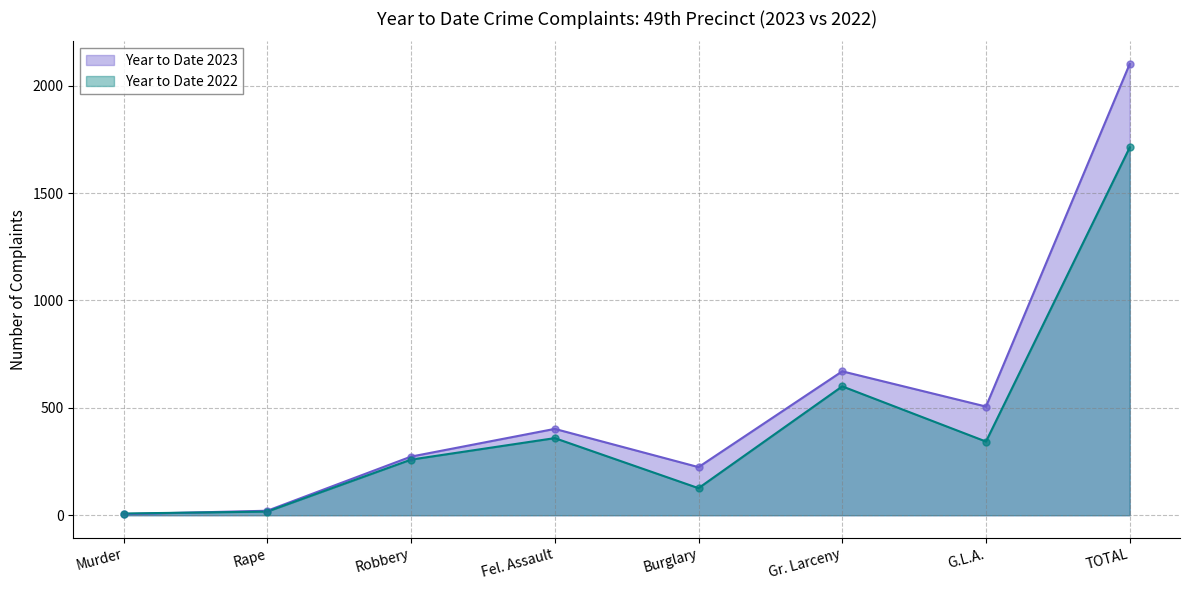

Is the value of Year to Date 2023 at G.L.A. greater than the value of Year to Date 2022 at Robbery?

Yes